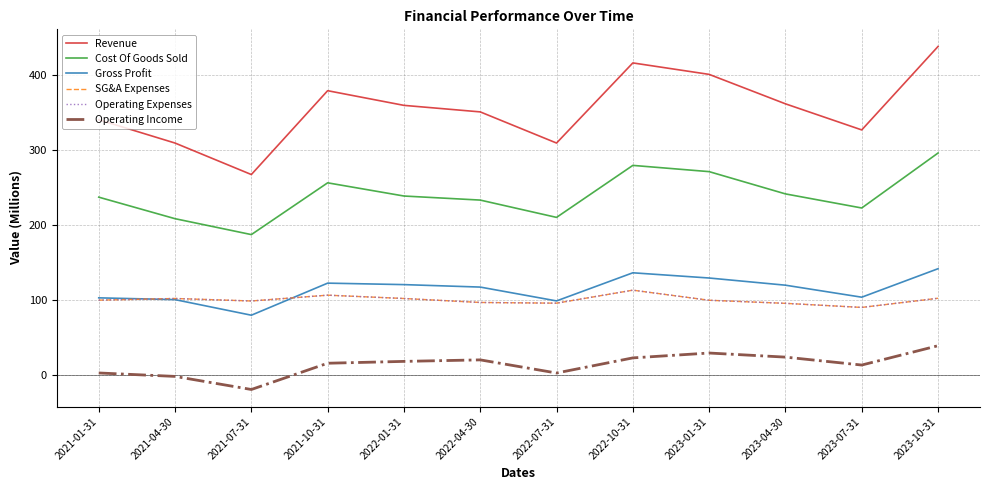

Which category has the lowest value in the Revenue series?

2021-07-31